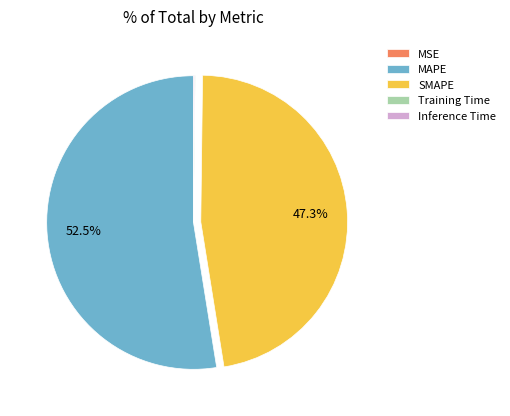

What percentage is NOT represented by SMAPE?

52.7%